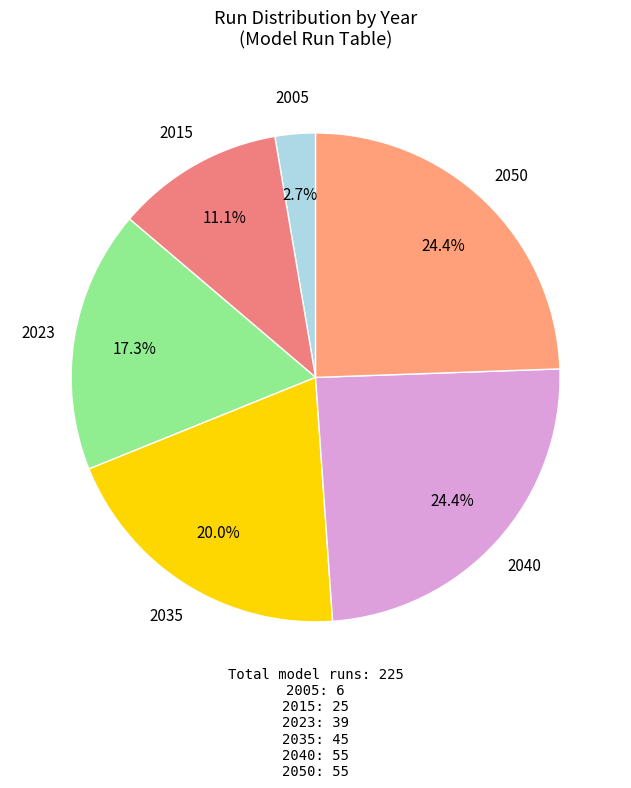

To the nearest percent, what is the difference between the largest and smallest slice percentages?

22%